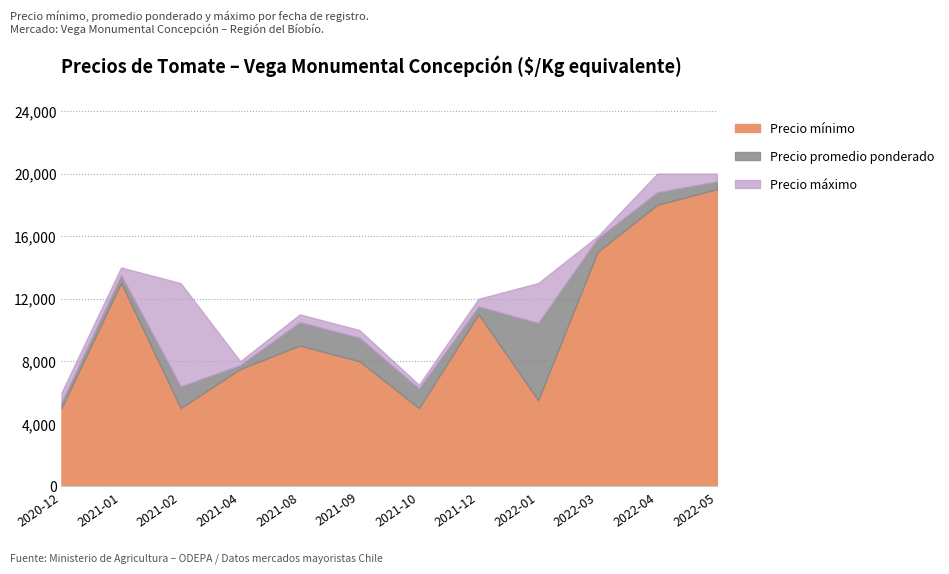

At which category is the sum across all series the highest?

2022-05